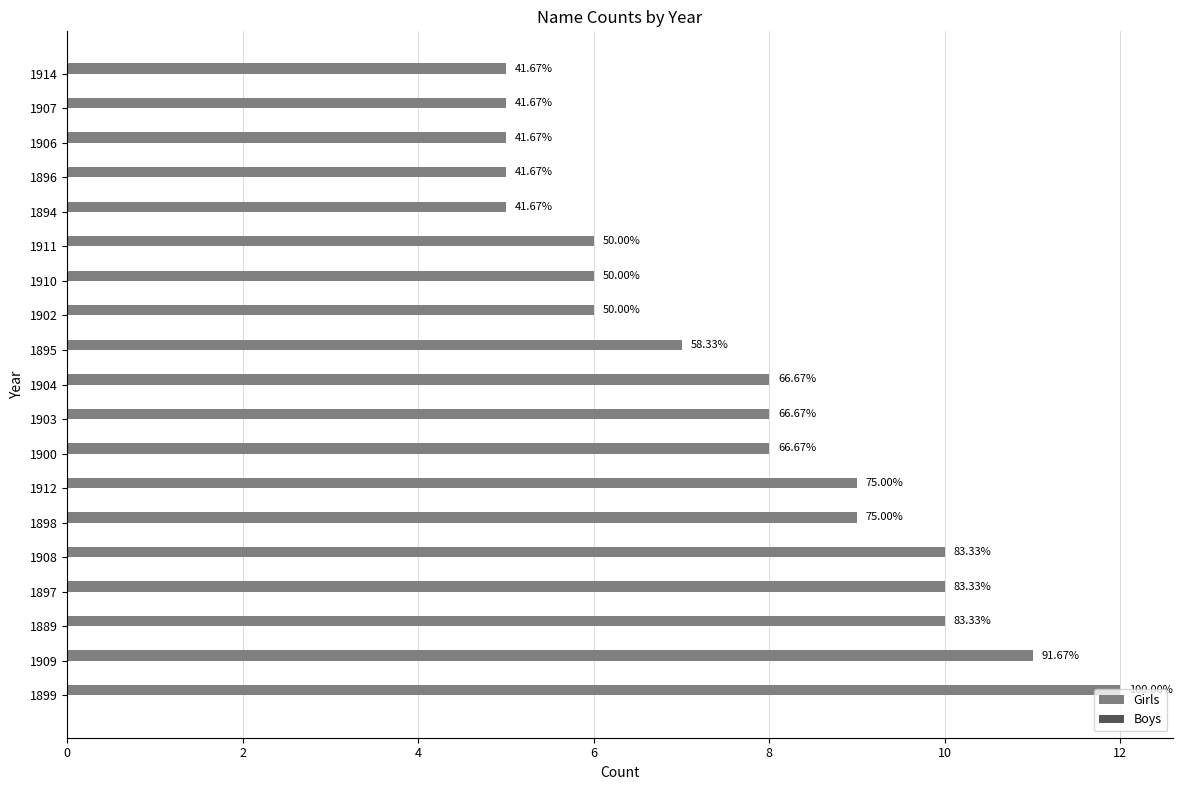

How many bars are there in total?

19